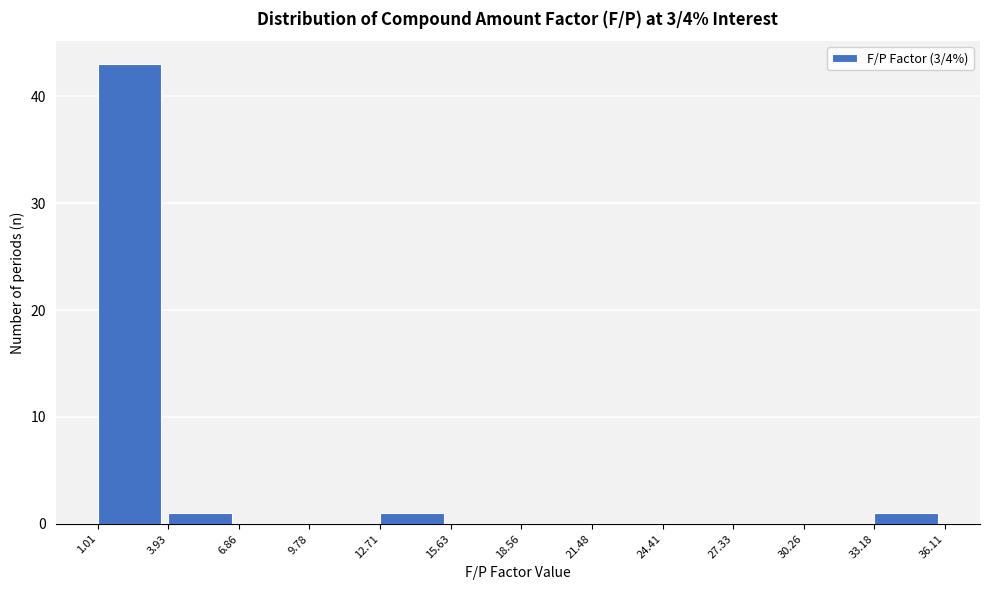

What is the height of the bar covering 33.18 to 36.11 on the x-axis? The values are not printed on the chart, so give them approximately, as read against the axis.

1